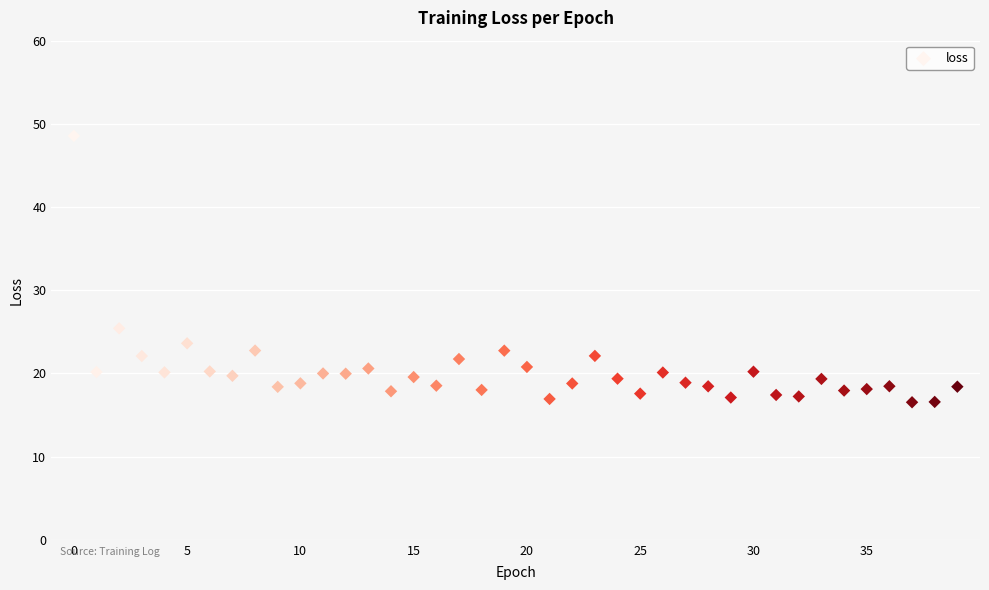

What is the range of Y values (max minus min)?

32.0